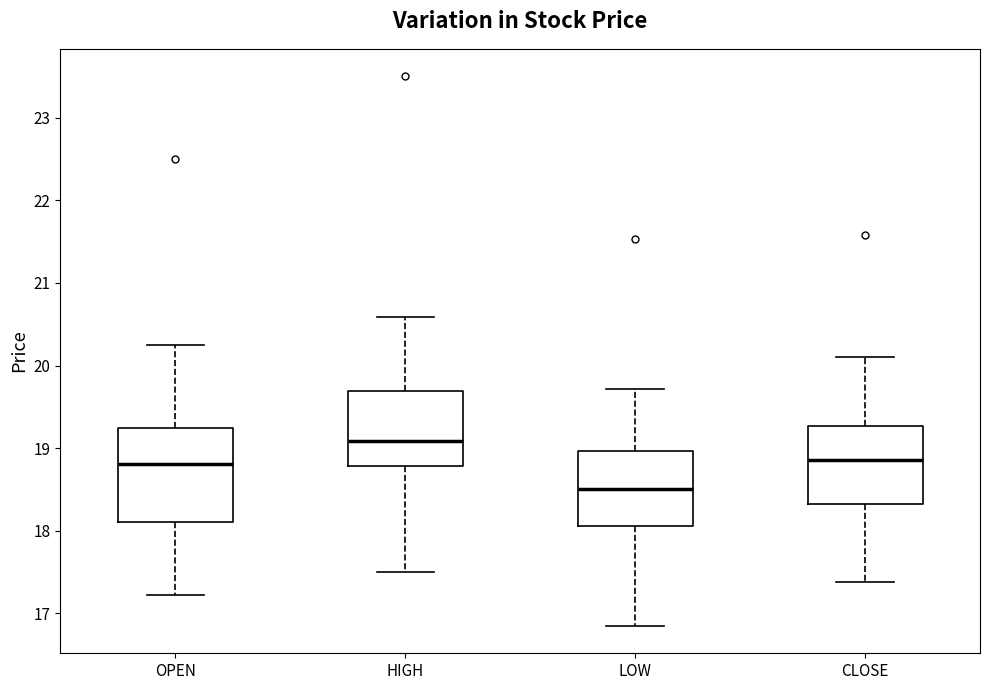

Reading left to right, read every box against the y-axis: the position of its median line, the range the box covers, and the ends of its whiskers. The values are not printed on the chart, so give them approximately, as read against the axis.

OPEN: median 18.8, box 18.1 to 19.2, whiskers 17.2 to 20.3
HIGH: median 19.1, box 18.8 to 19.7, whiskers 17.5 to 20.6
LOW: median 18.5, box 18.1 to 19.0, whiskers 16.9 to 19.7
CLOSE: median 18.9, box 18.3 to 19.3, whiskers 17.4 to 20.1